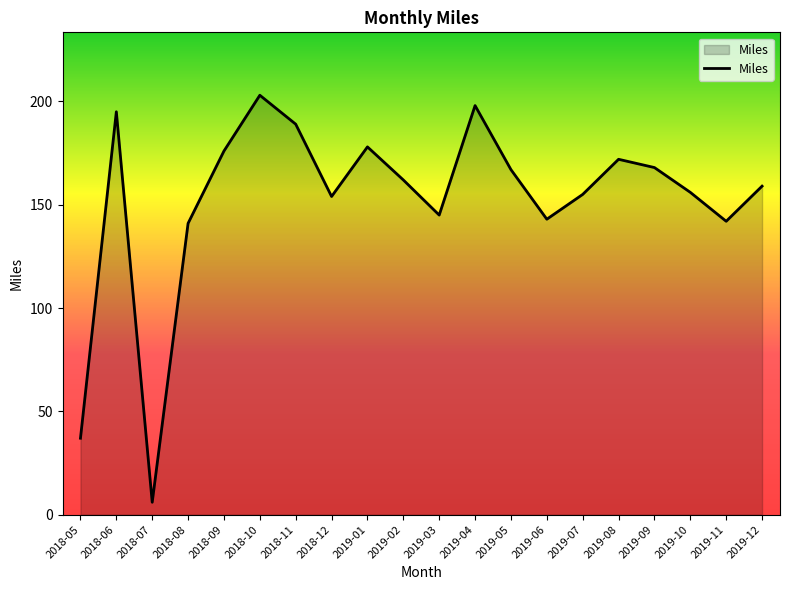

What position from the left is 2019-11?

19